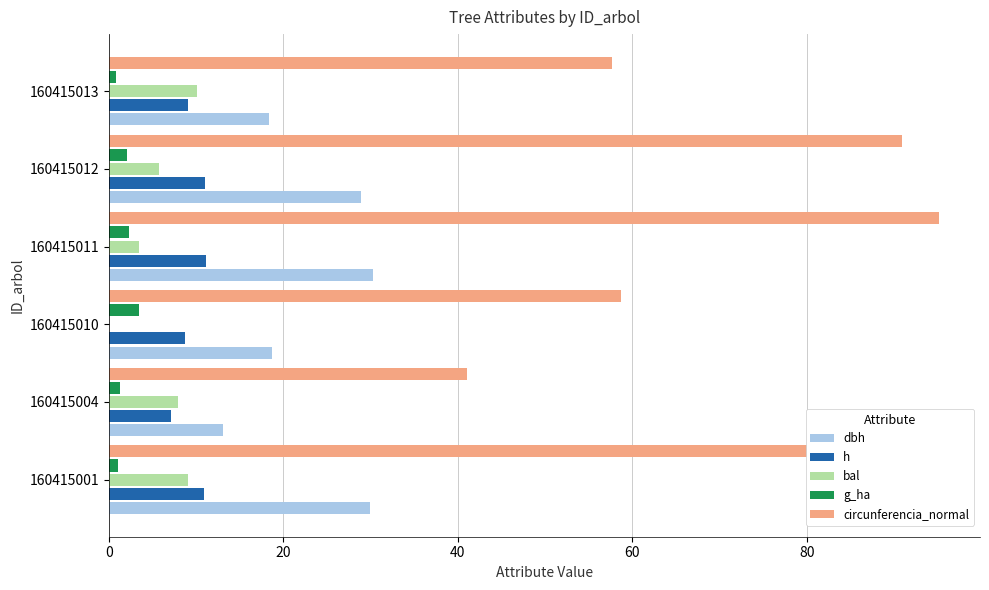

True or false: circunferencia_normal has a value of 57.6 at 160415013.

True